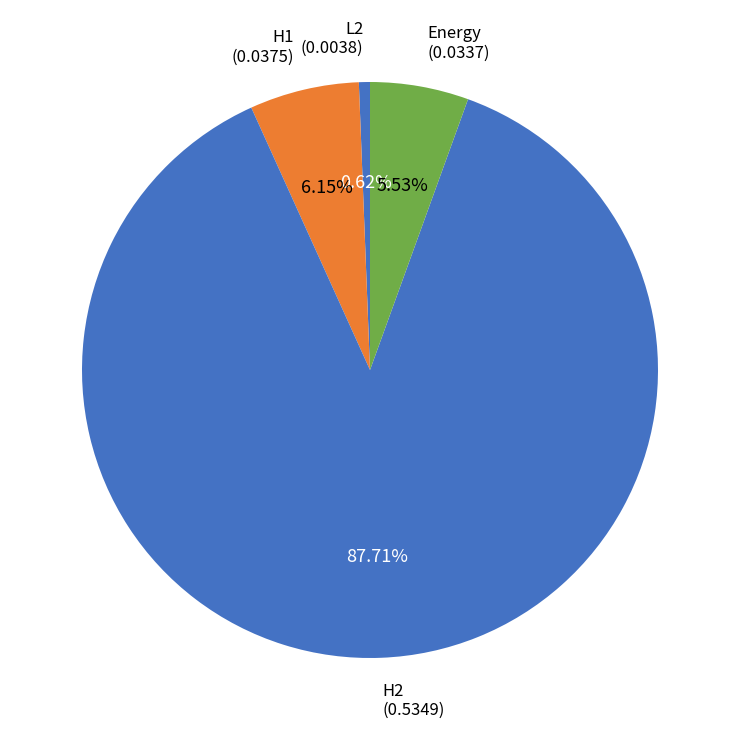

Which category has the smallest portion of the pie?

L2